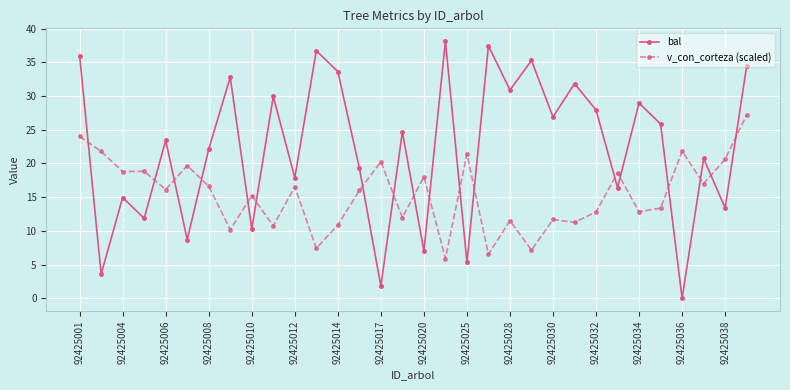

What is the sum of all bal values?

708.4